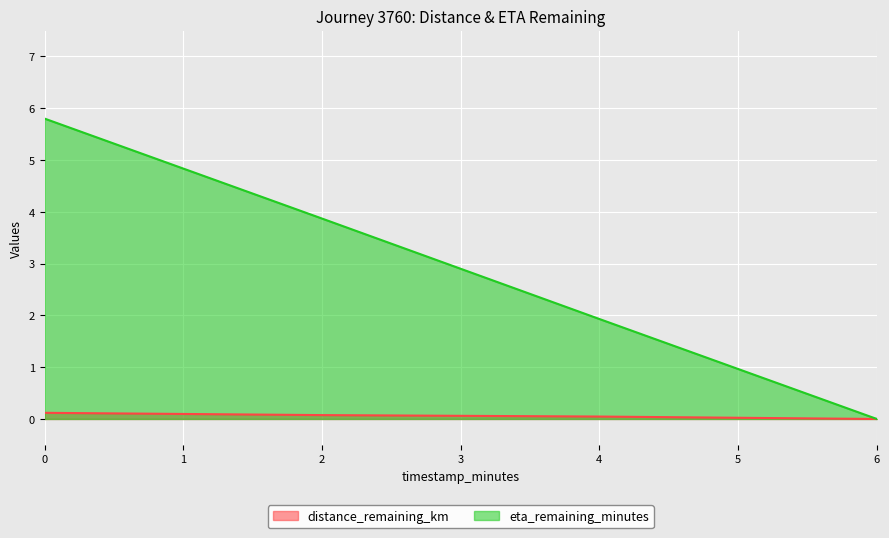

How many positive values does the distance_remaining_km series have?

3